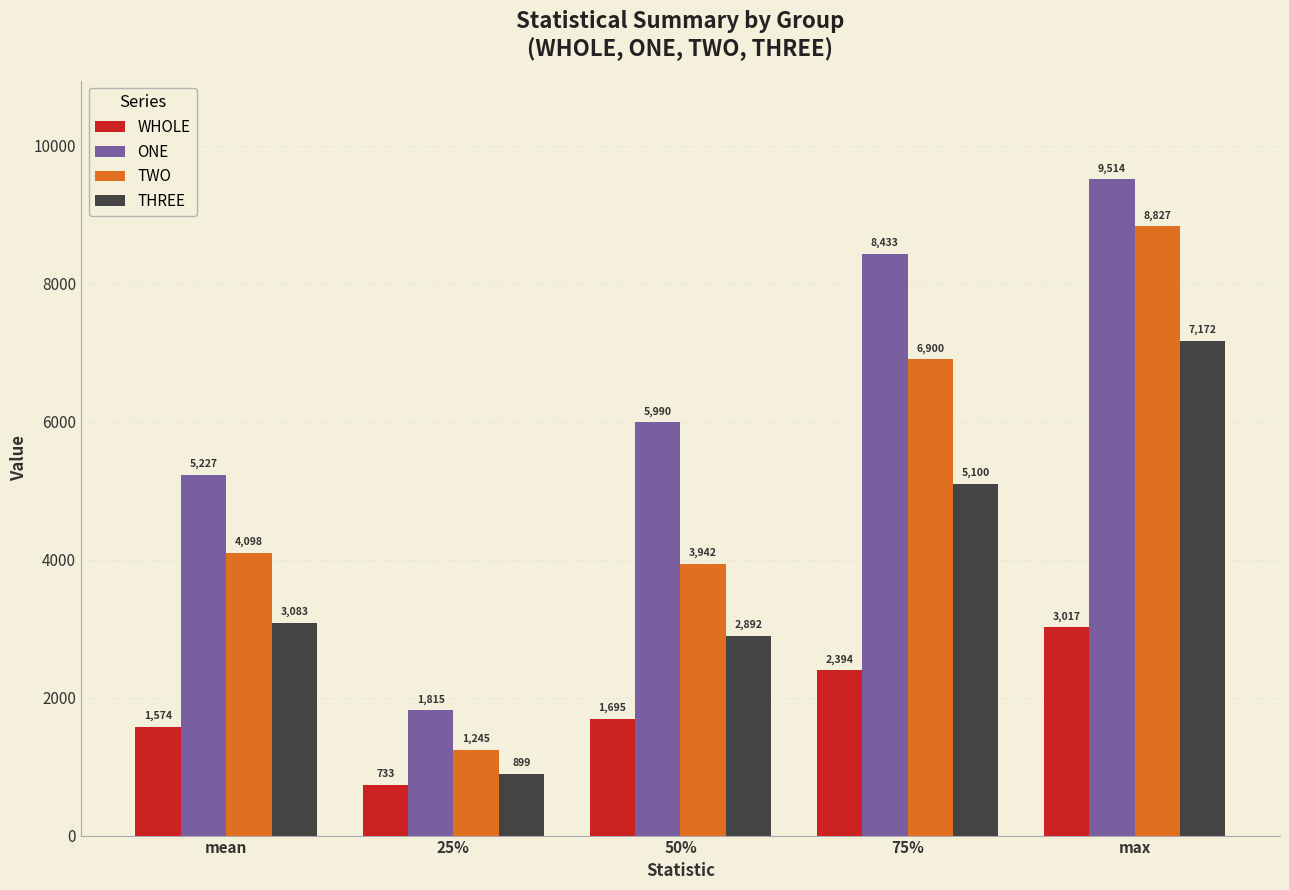

Which series has the widest spread of values?

ONE